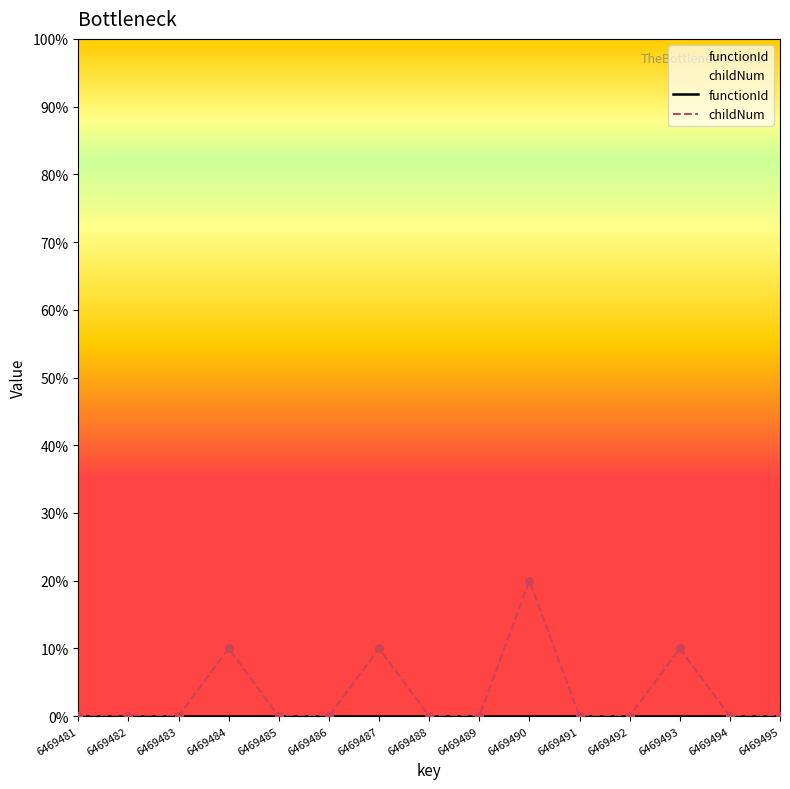

At how many categories does at least one series exceed 0?

4